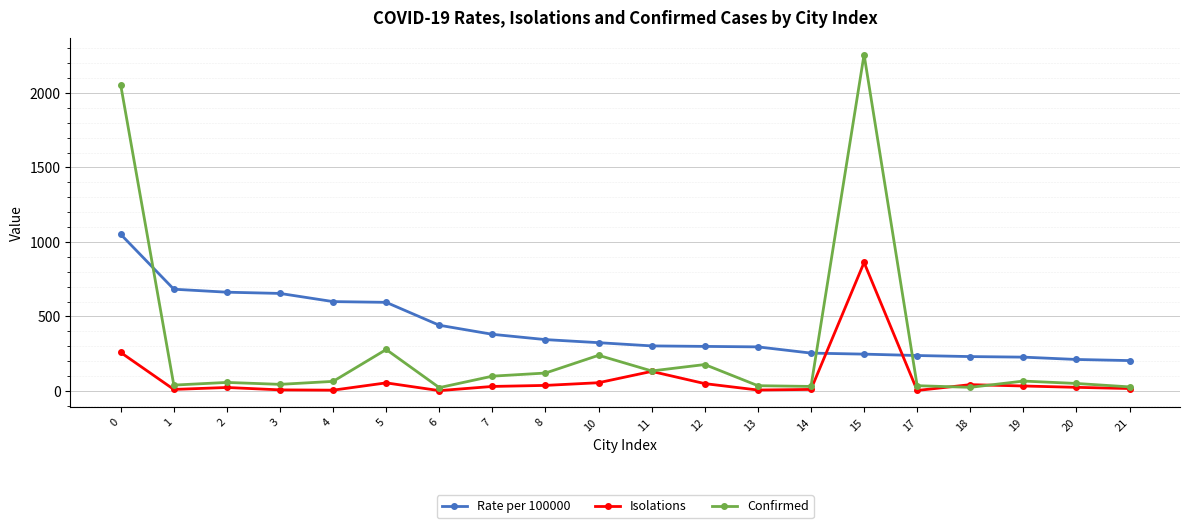

The value of Confirmed at 2 is 57.0. True or false?

True